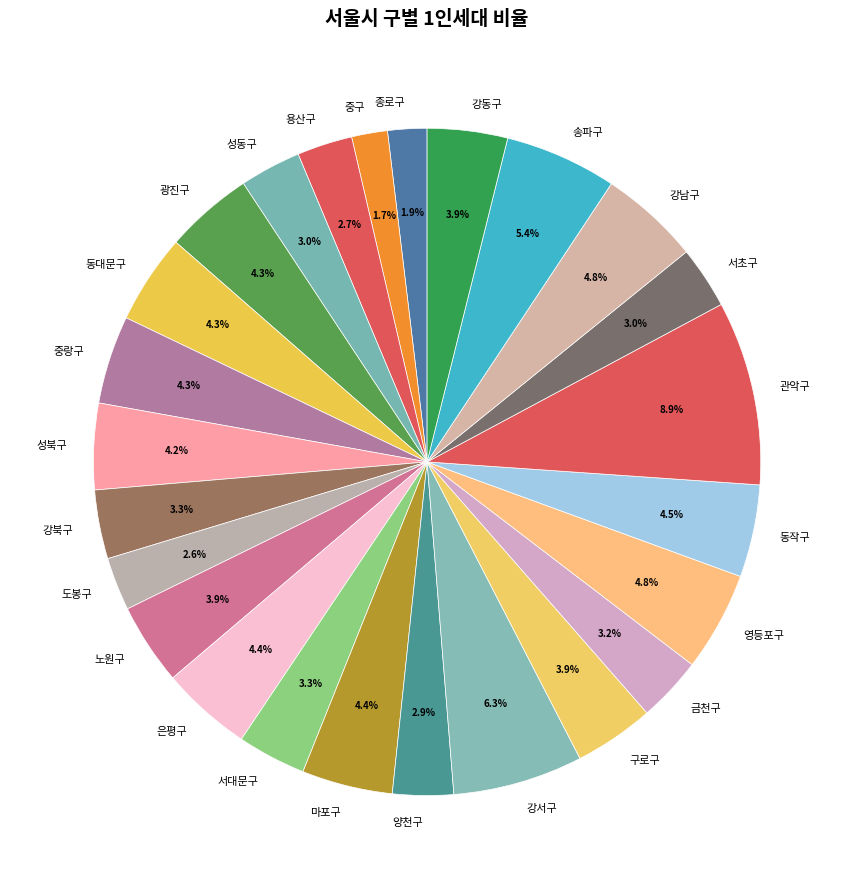

To the nearest percent, what percentage of the pie is 양천구?

3%